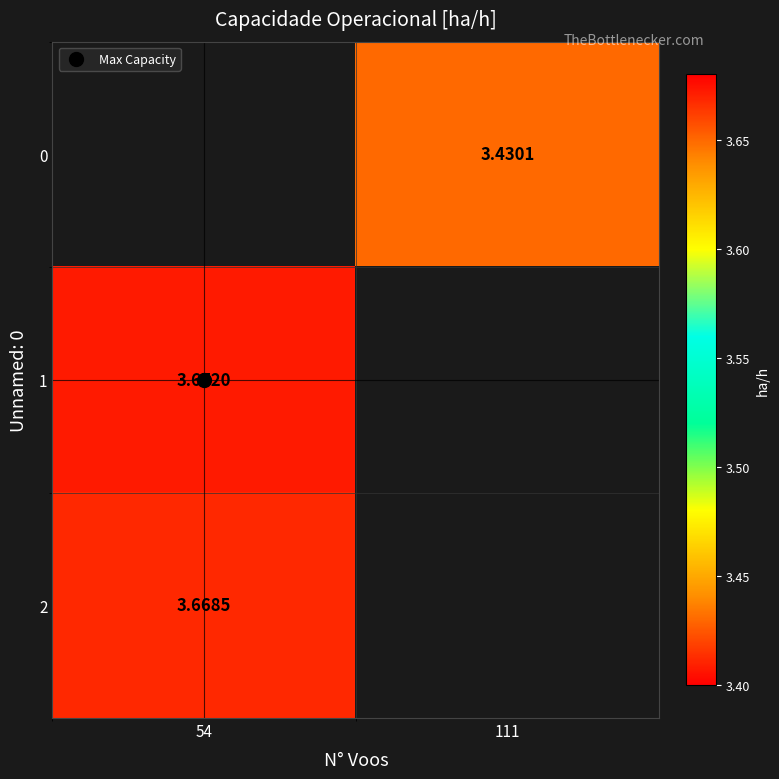

At which label does 1 reach its minimum?

54